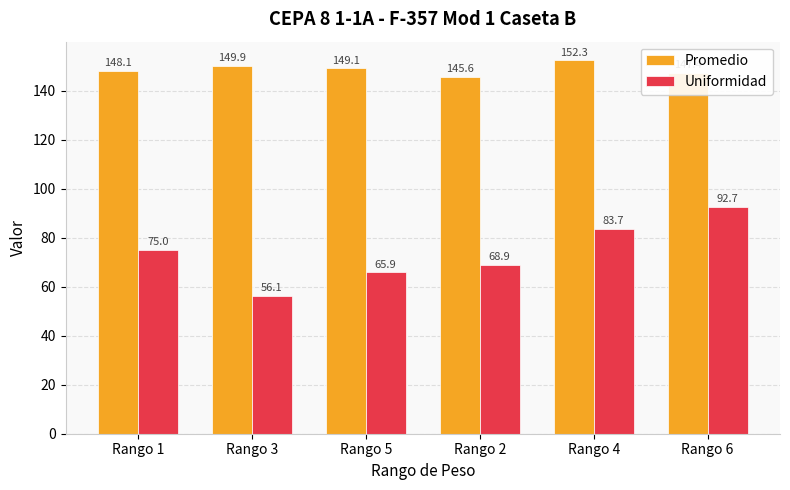

Which series changed the most between Rango 5 and Rango 2?

Promedio